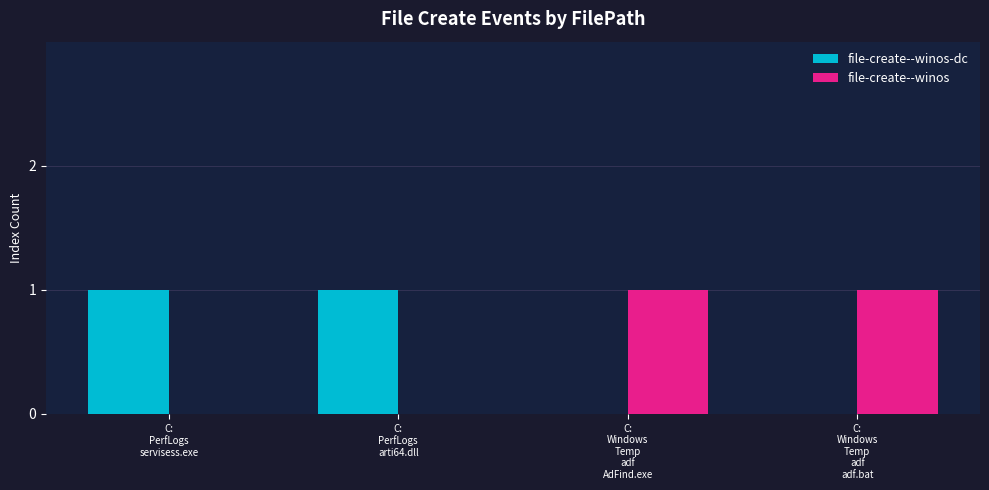

How many groups of bars are there?

4